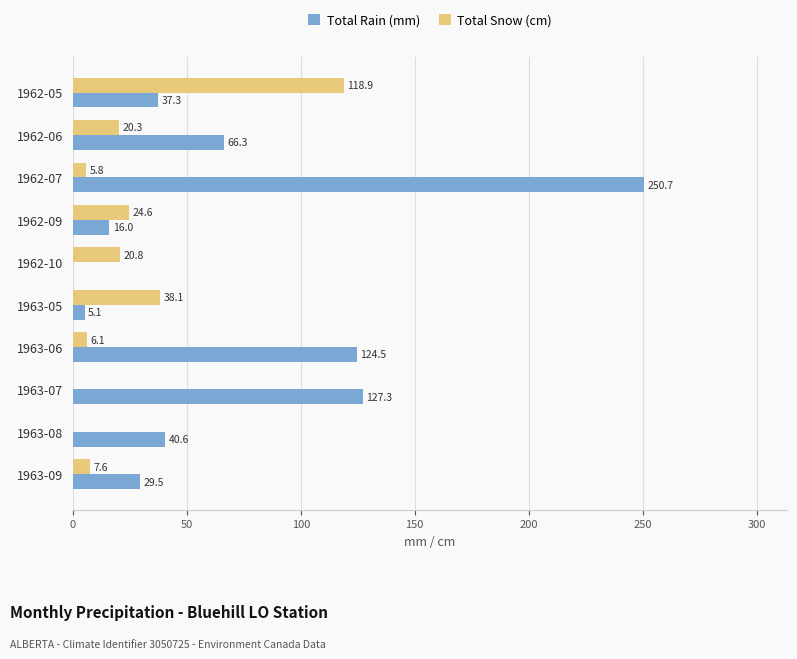

What are all the series names shown in the legend?

Total Rain (mm), Total Snow (cm)